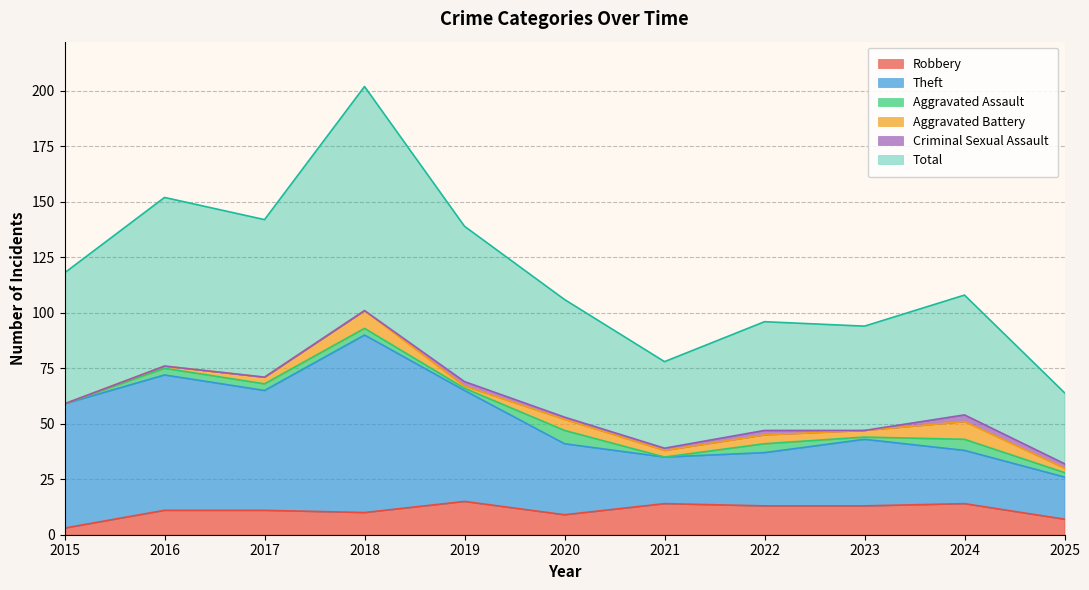

What is the greatest value displayed?

202